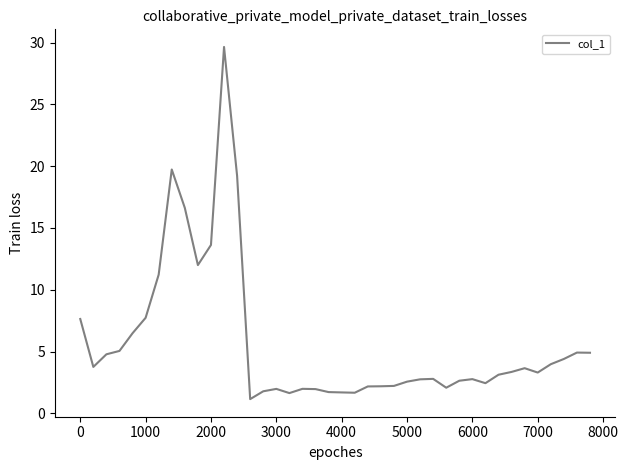

What is the difference between the maximum and minimum values?

28.5